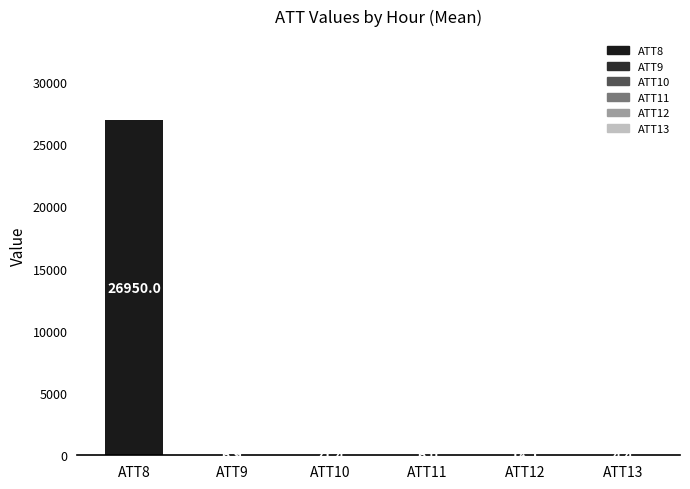

Reading right to left, what are all the values shown in this chart?

ATT13=4.4	ATT12=18.1	ATT11=6.0	ATT10=21.4	ATT9=6.9	ATT8=26950.0